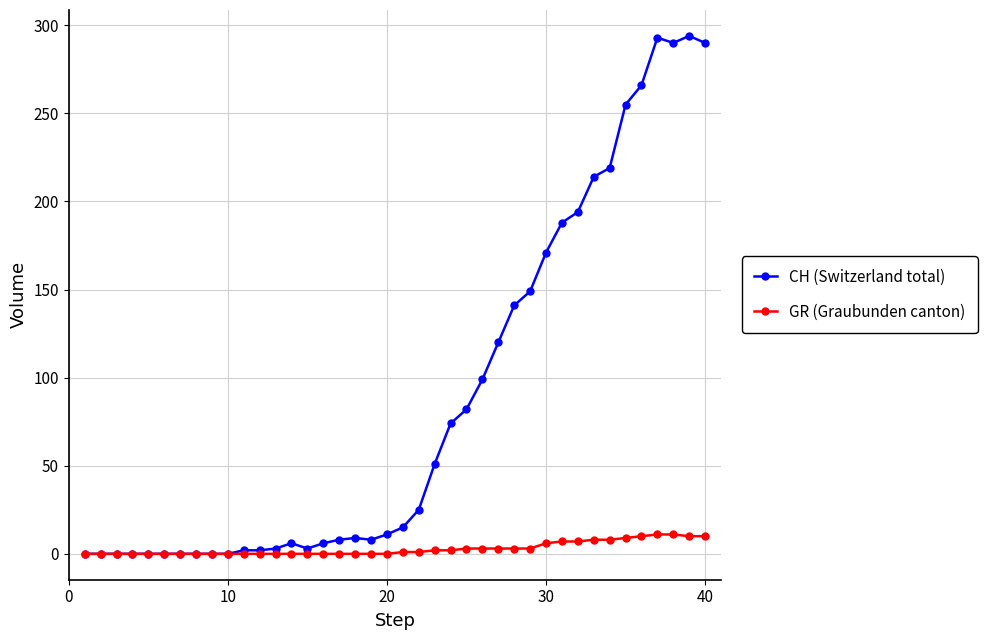

What is the maximum value for CH (Switzerland total)?

294